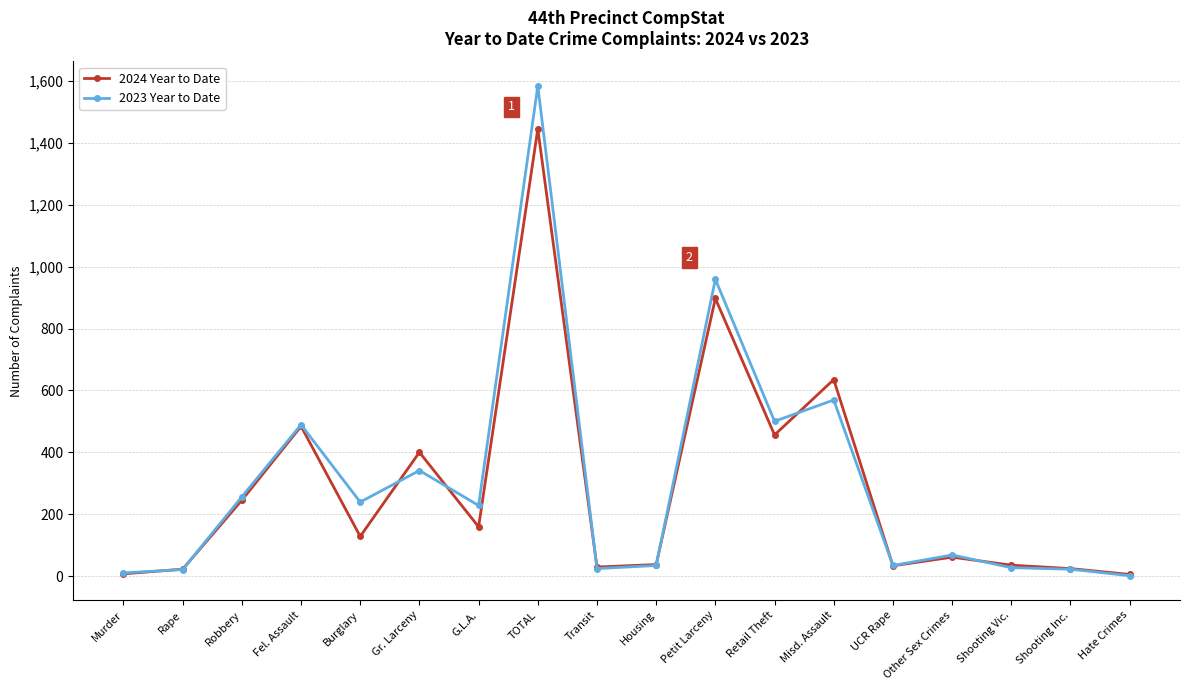

How many lines are shown in the chart?

2